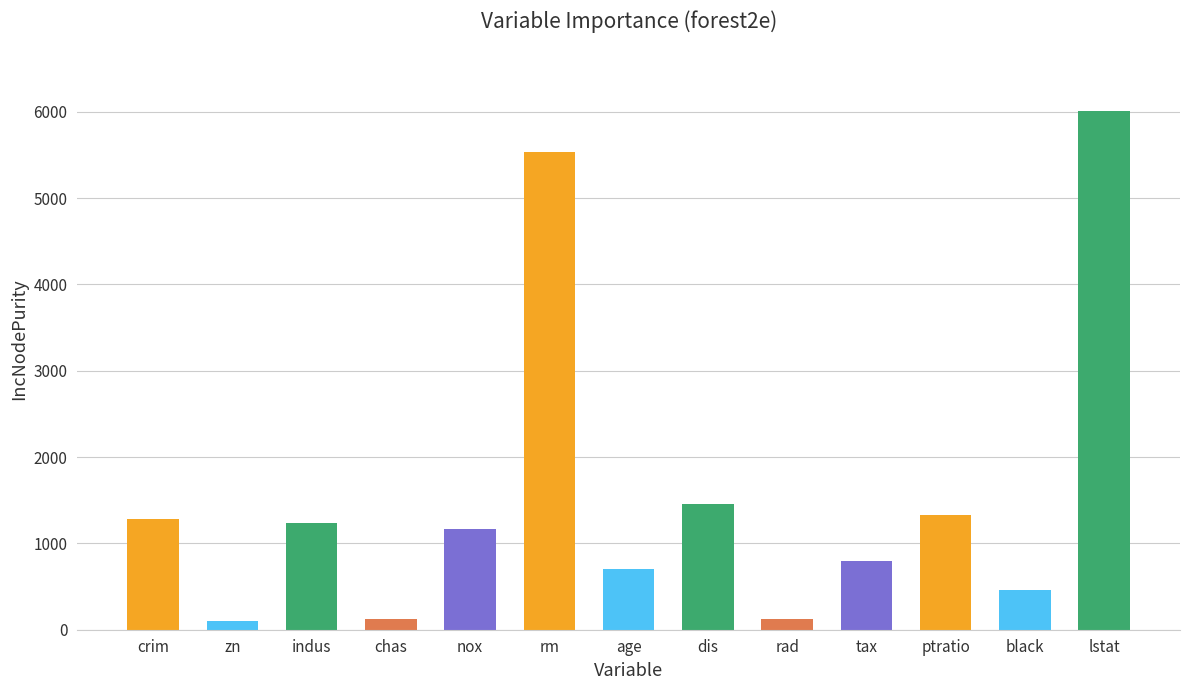

True or false: the data shows 103.3 at zn.

True